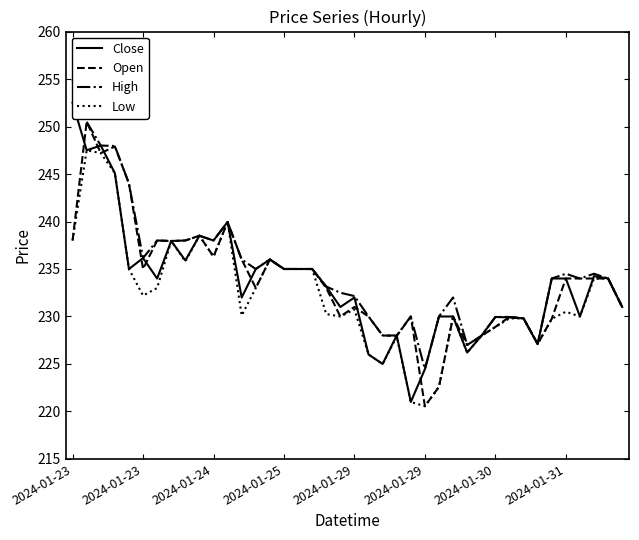

What is the difference between the second highest and second lowest values in the Low series?

26.2